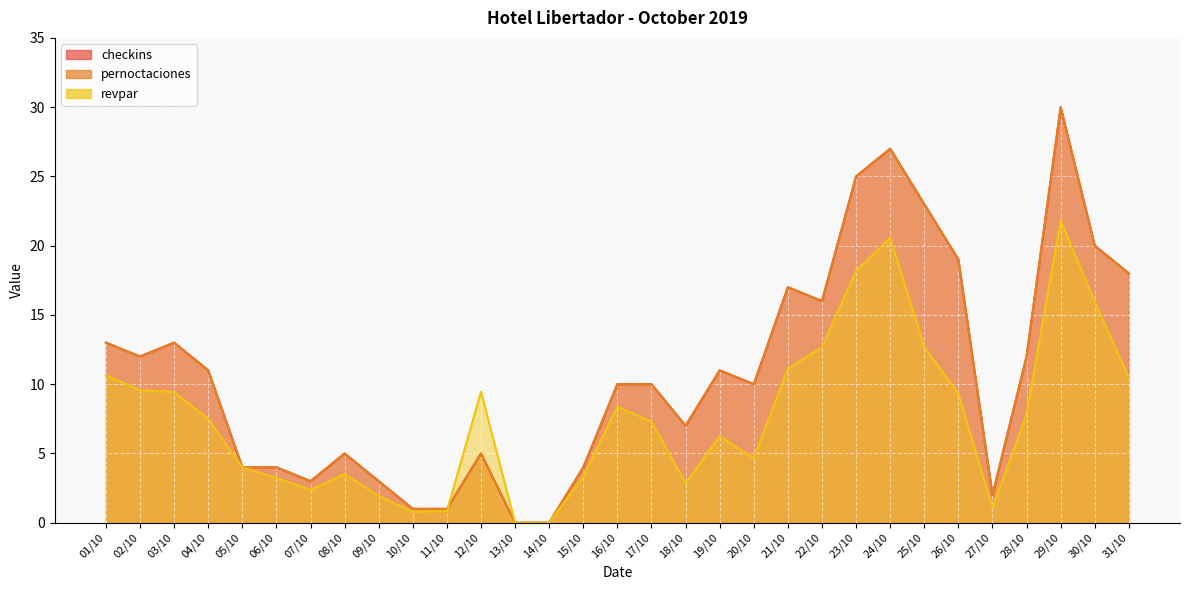

Count the number of categories in the chart.

31